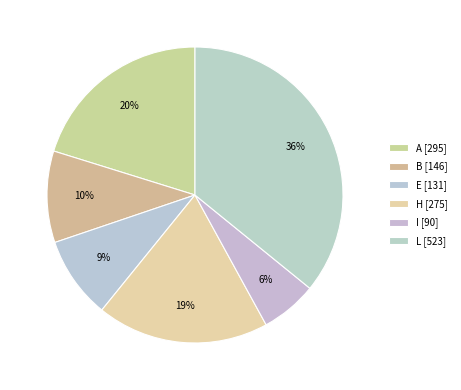

To the nearest percent, what is the average slice percentage?

17%